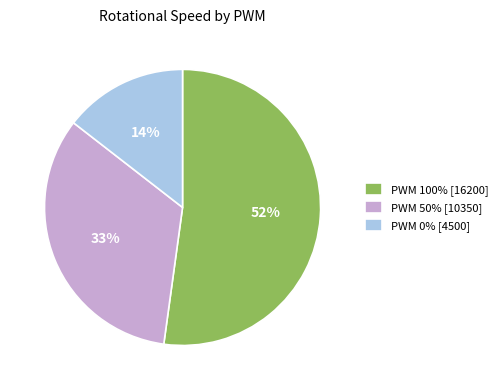

Which has a higher value, PWM 100% [16200] or PWM 0% [4500]?

PWM 100% [16200]